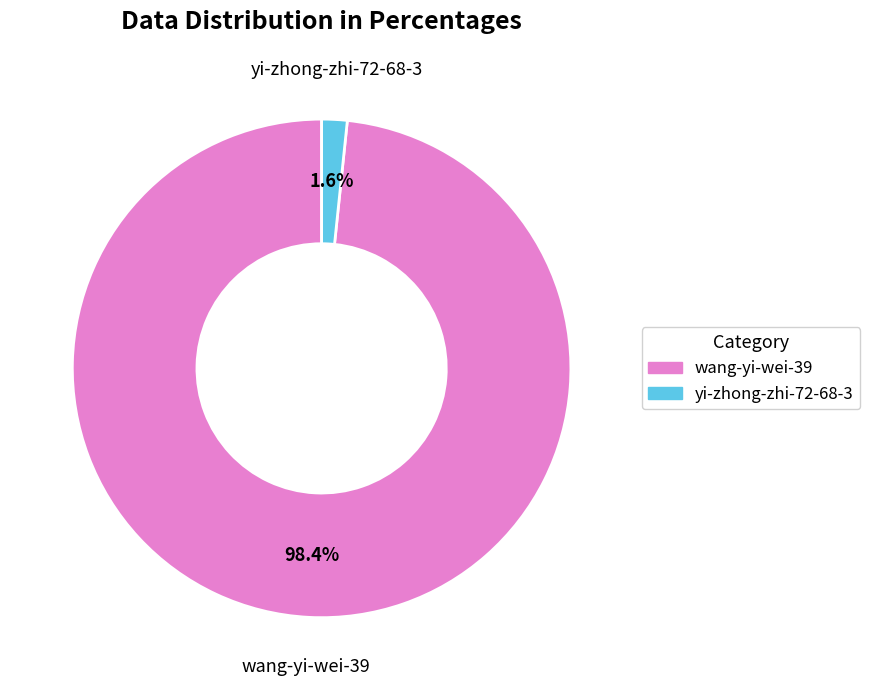

Is there any slice that represents more than half of the pie?

Yes